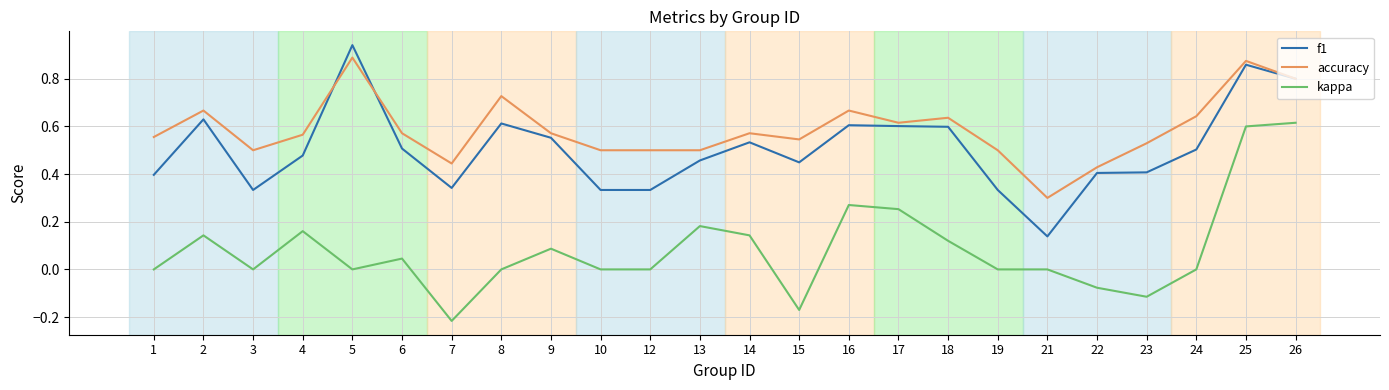

Is the value of kappa at 15 greater than the value of f1 at 17?

No